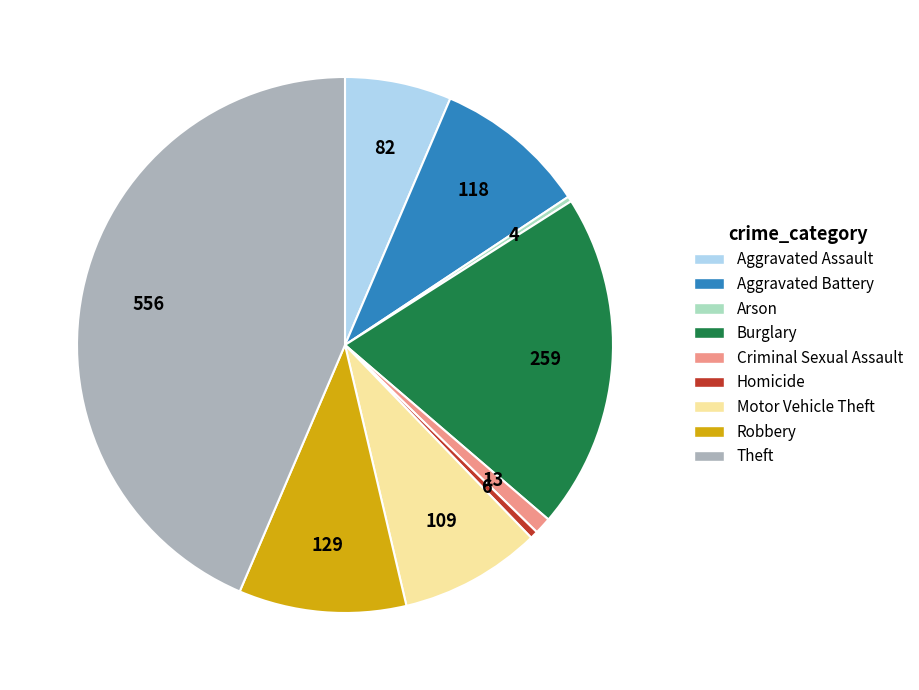

Combined, do Robbery and Aggravated Battery account for over 50%?

No